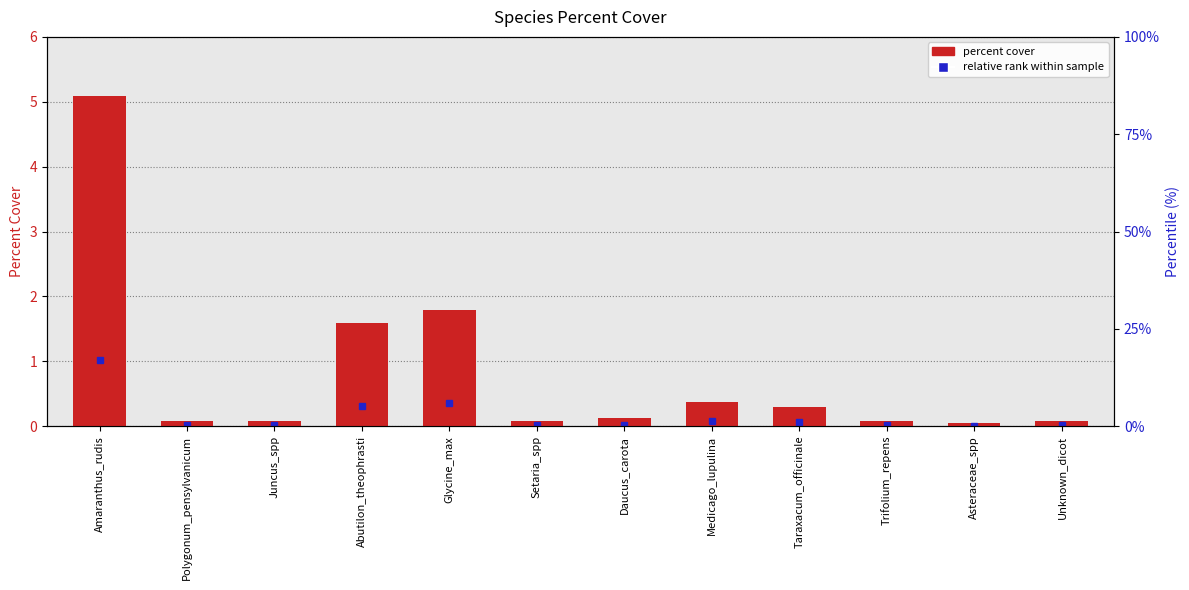

Does the chart contain any negative values?

No